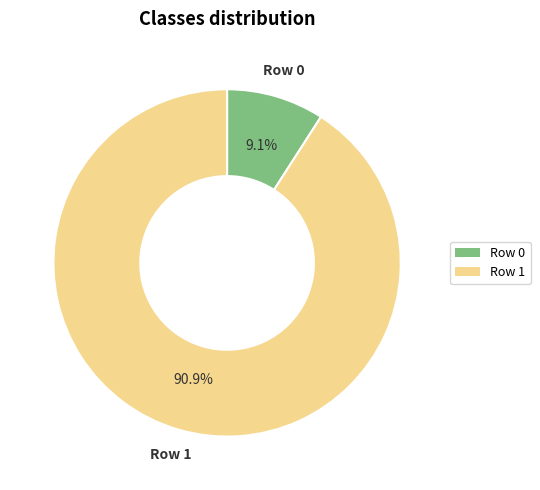

Rank the categories by value from lowest to highest.

Row 0, Row 1